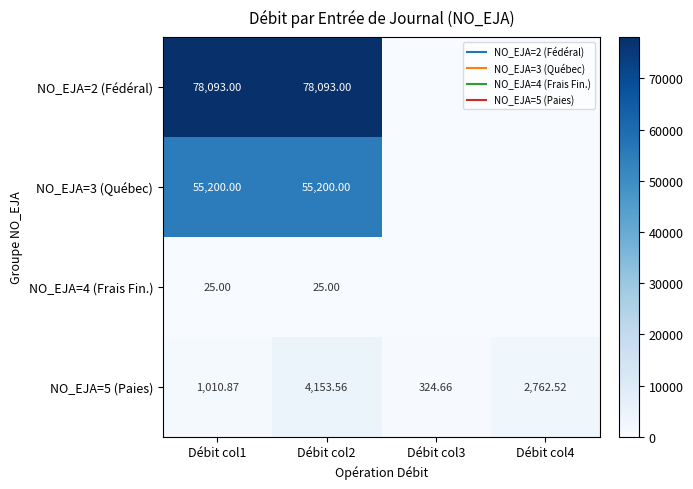

Is it true that NO_EJA=2 (Fédéral) equals -47708.0 at Débit col3?

False